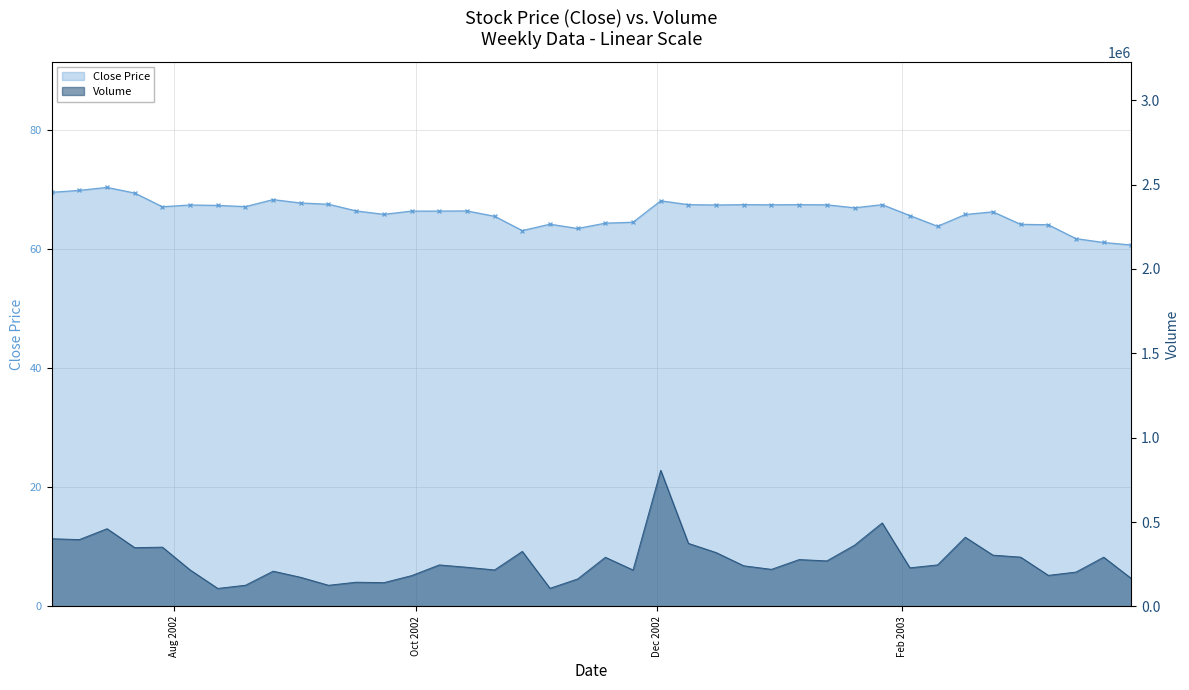

List the series in order of their overall mean, highest first.

Volume, Close